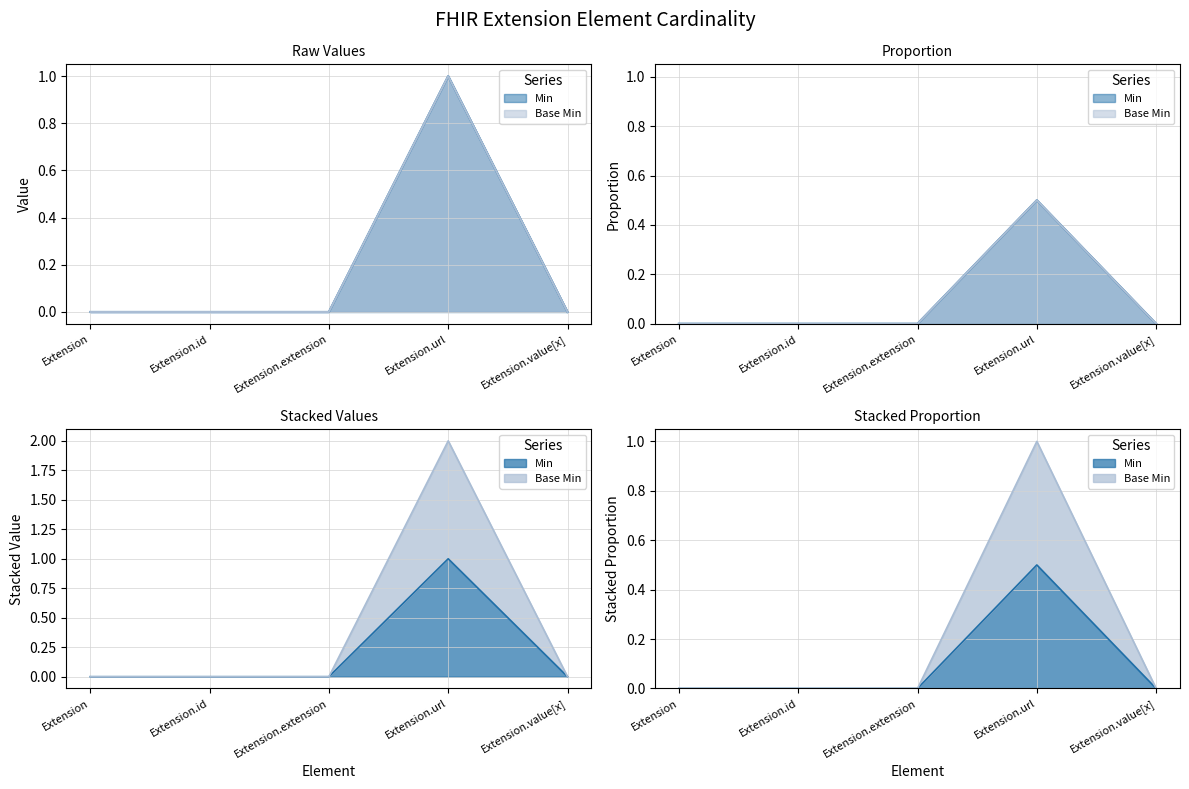

What are all the series names shown in the legend?

Min, Base Min